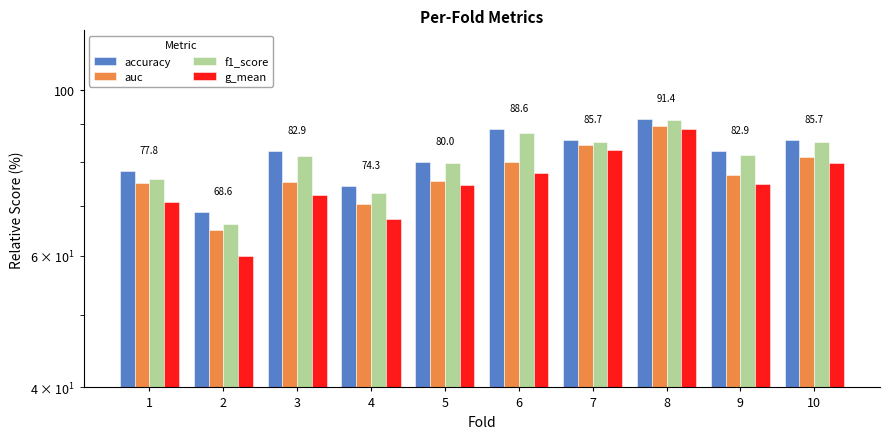

What is the total value across all series at 1?

299.4